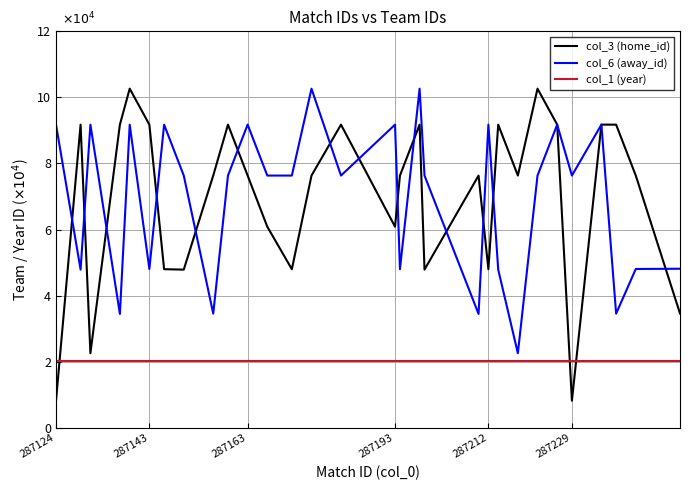

What is the minimum value for col_6 (away_id)?

2.3